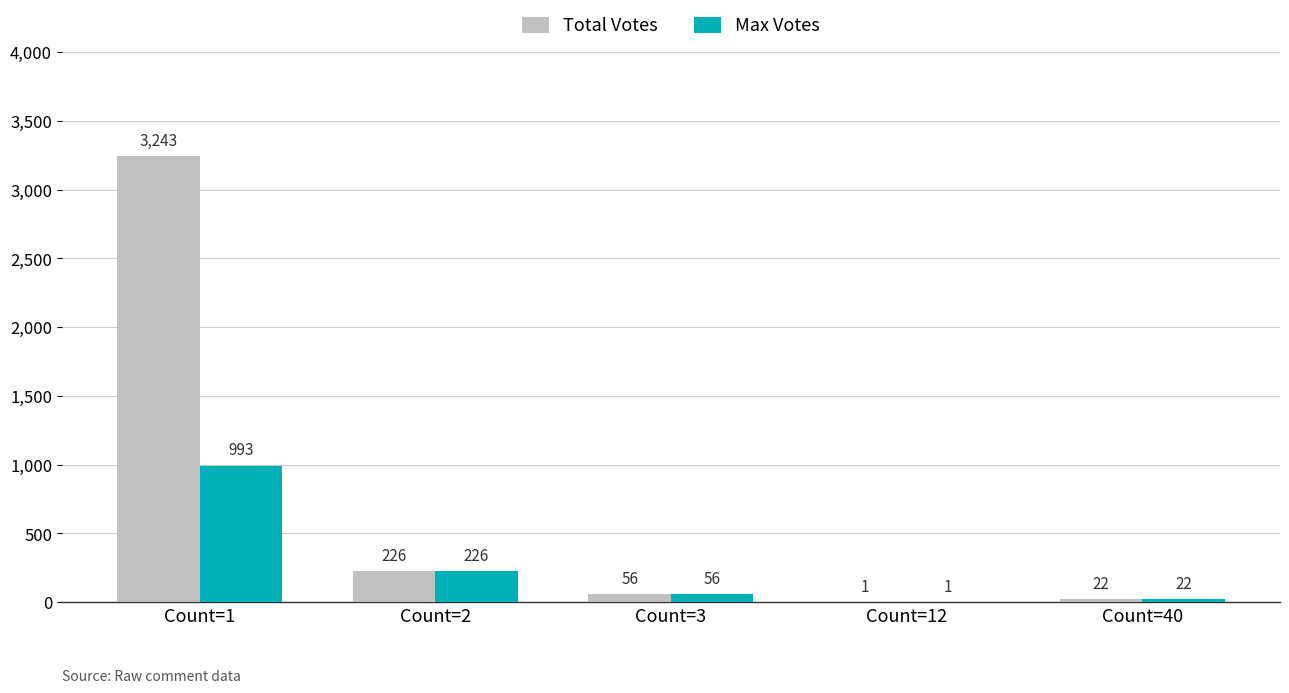

Reading left to right, what are all the values shown in this chart?

Total Votes: 3243	226	56	1	22
Max Votes: 993	226	56	1	22